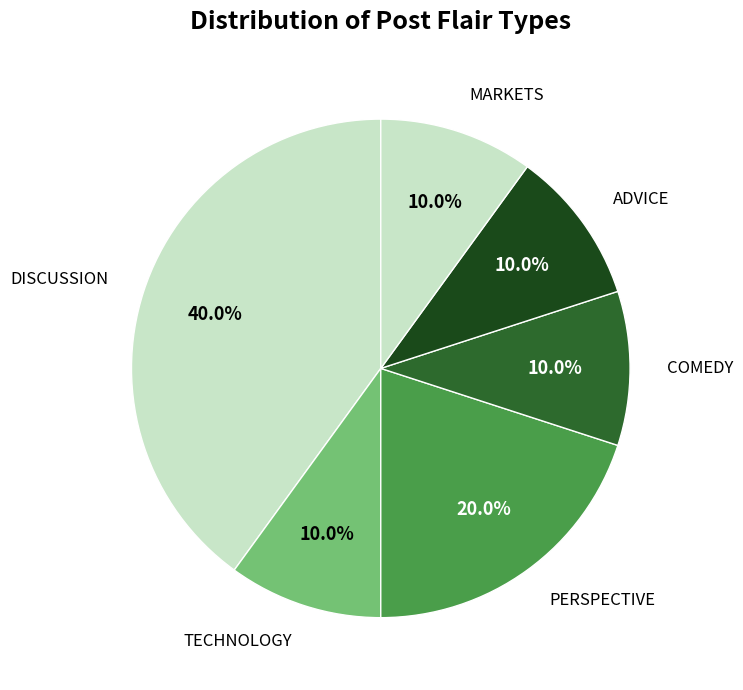

To the nearest percent, what percentage of the pie is DISCUSSION?

40%